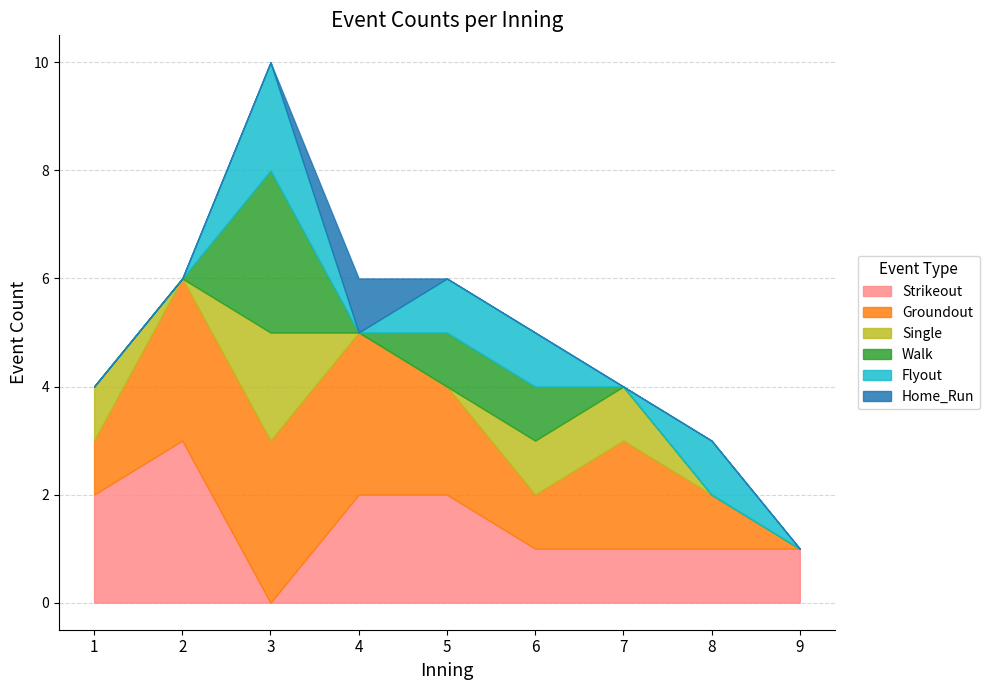

Which category has the lowest value in the Strikeout series?

3